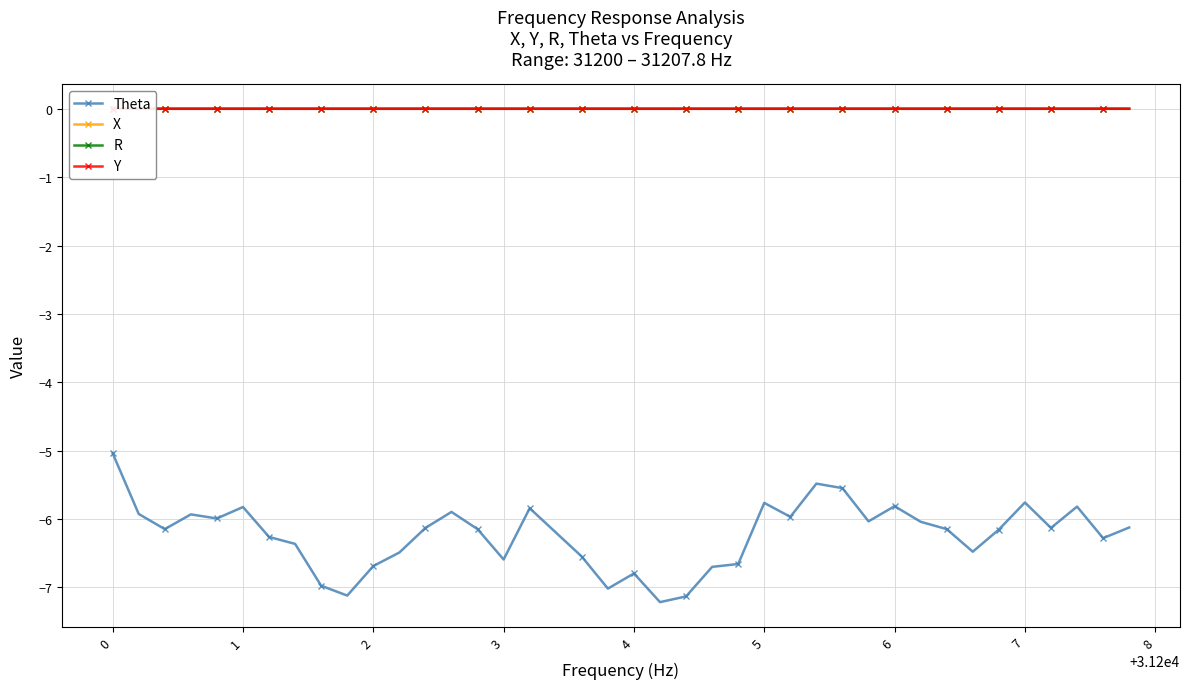

How many interior local valleys does the Y series have?

11